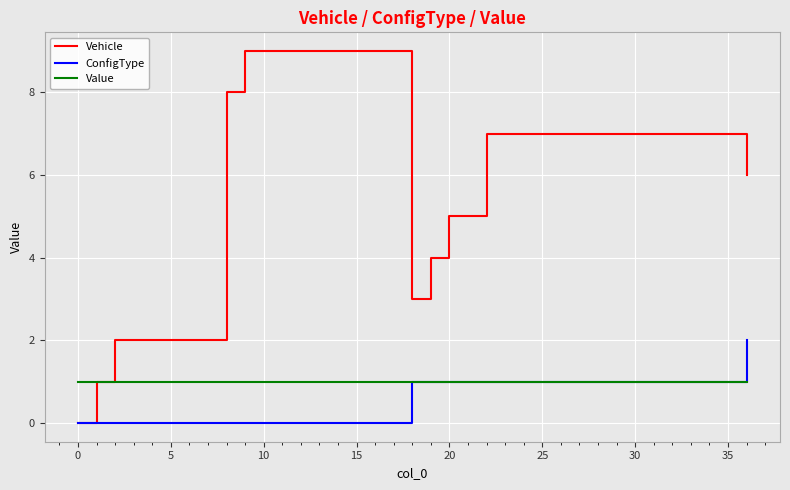

Which series has the largest total across all categories?

Vehicle